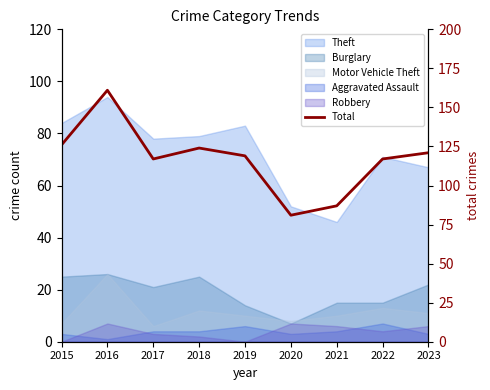

Which label corresponds to the largest value in the chart?

2016